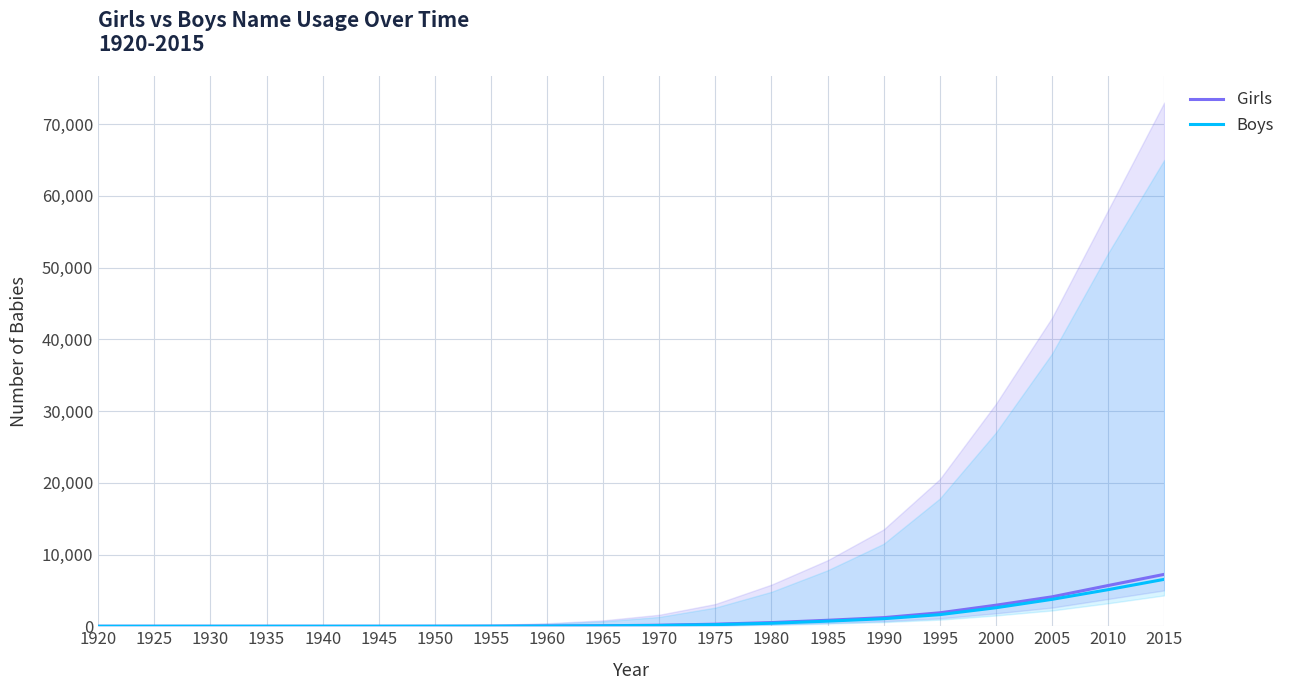

True or false: Girls and Boys intersect in this chart.

False